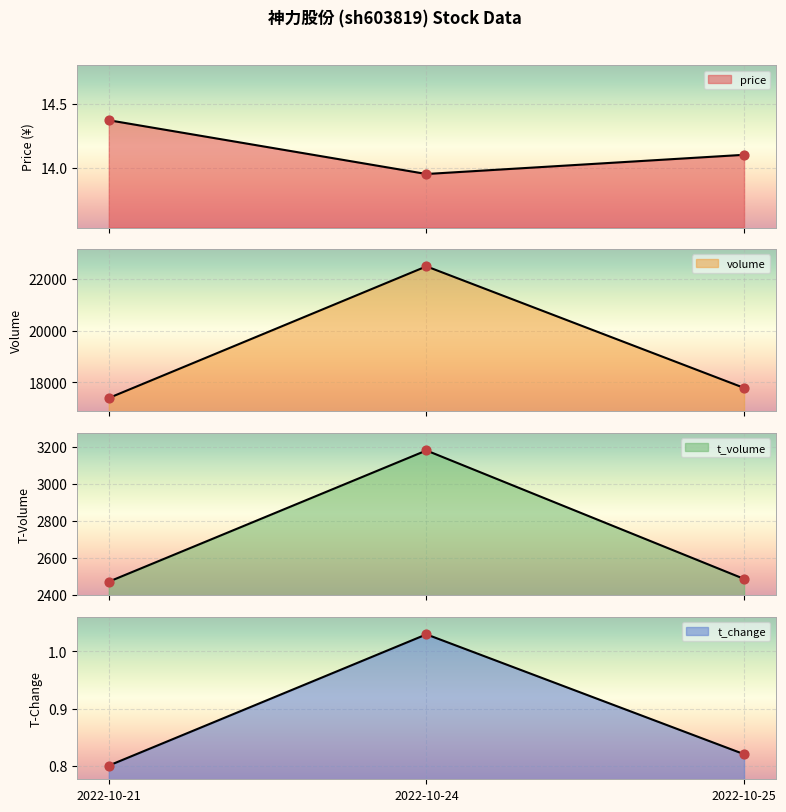

Which series has the largest total across all categories?

volume